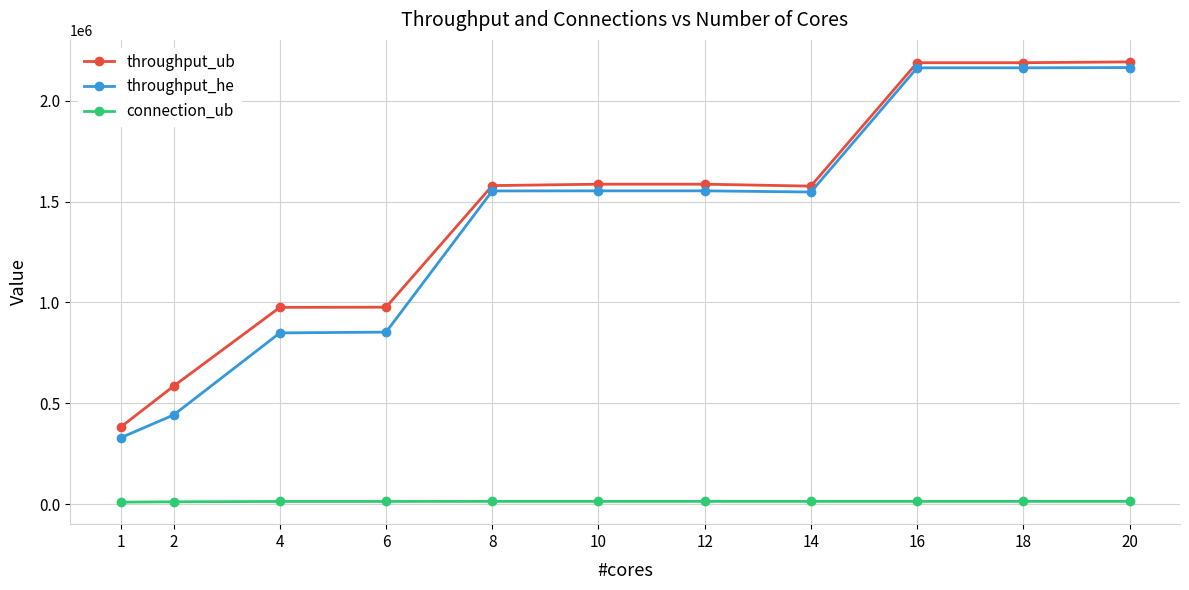

What is the value of the throughput_he point at the 1st from the left?

328550